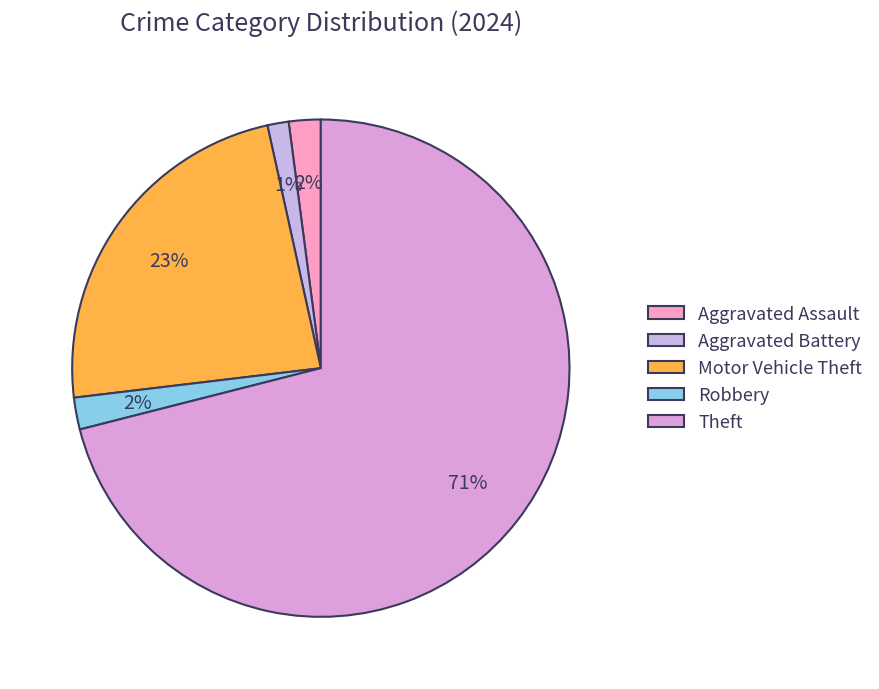

To the nearest percent, what portion does Robbery represent?

2%